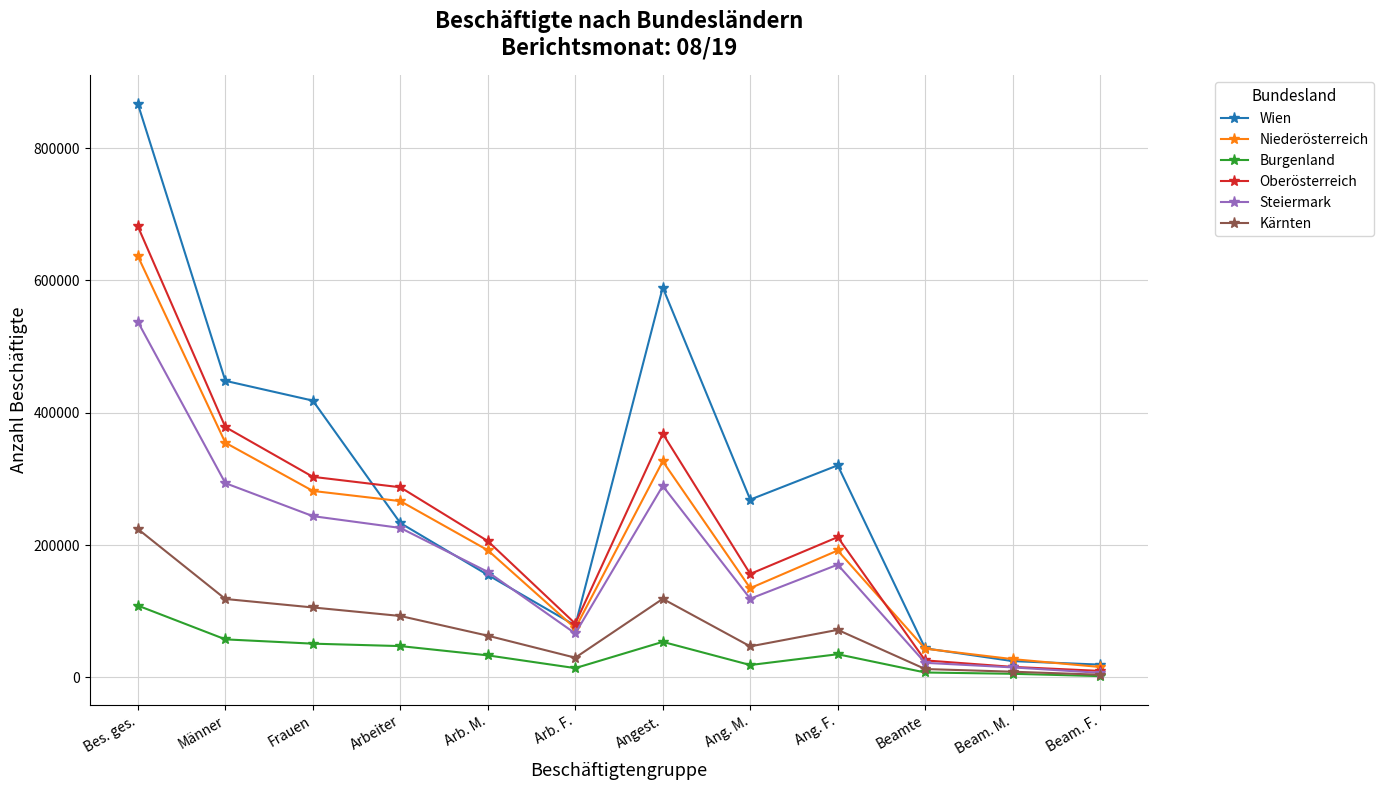

The Steiermark series shows 395321 at Frauen. True or false?

False